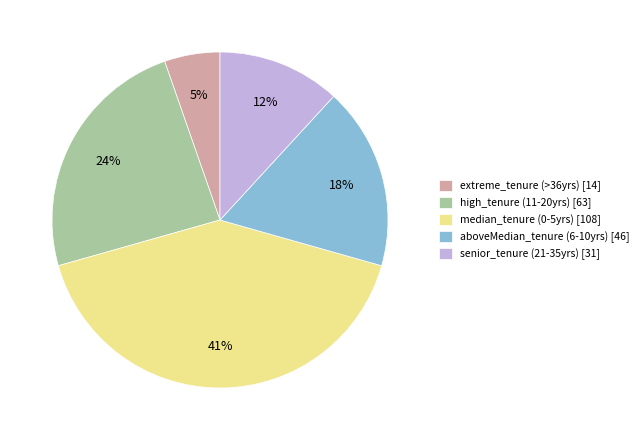

What is the smallest slice in the pie chart?

extreme_tenure